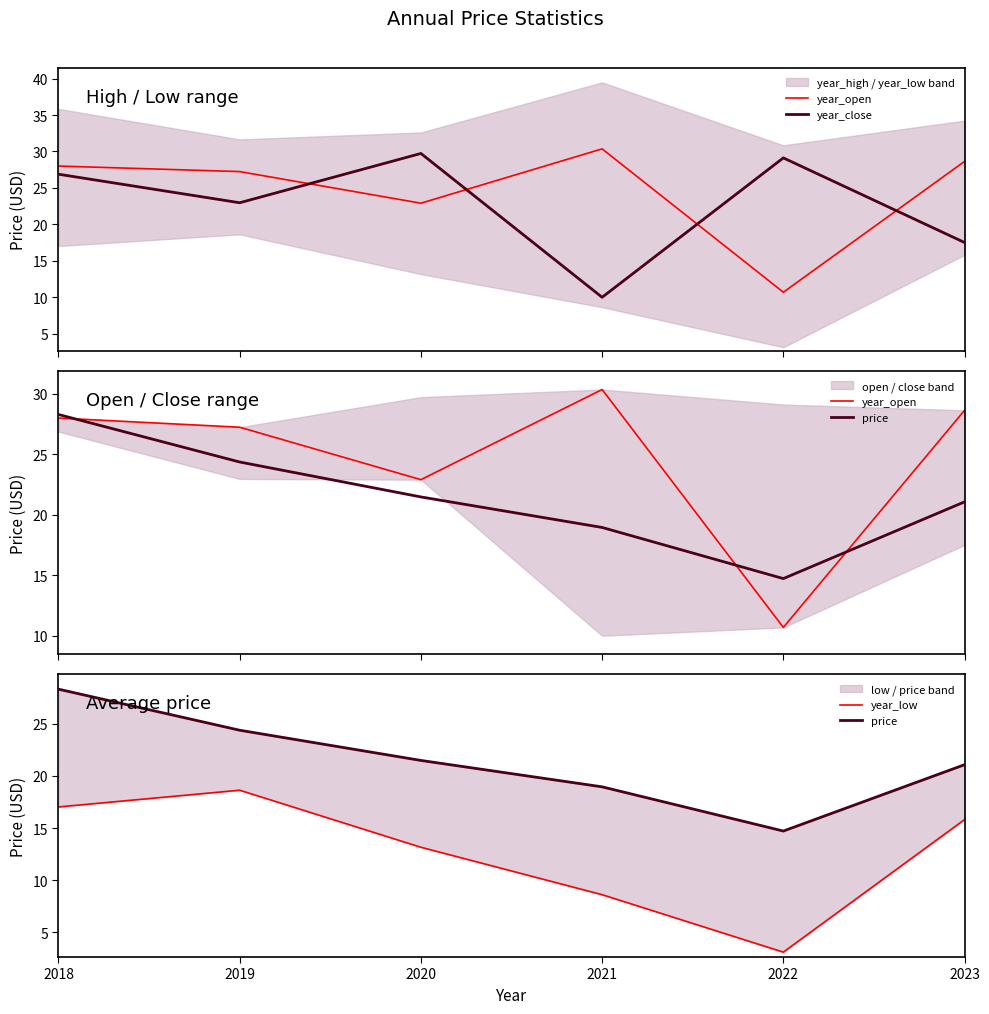

What is the value of the year_low point at the 5th from the left?

3.1